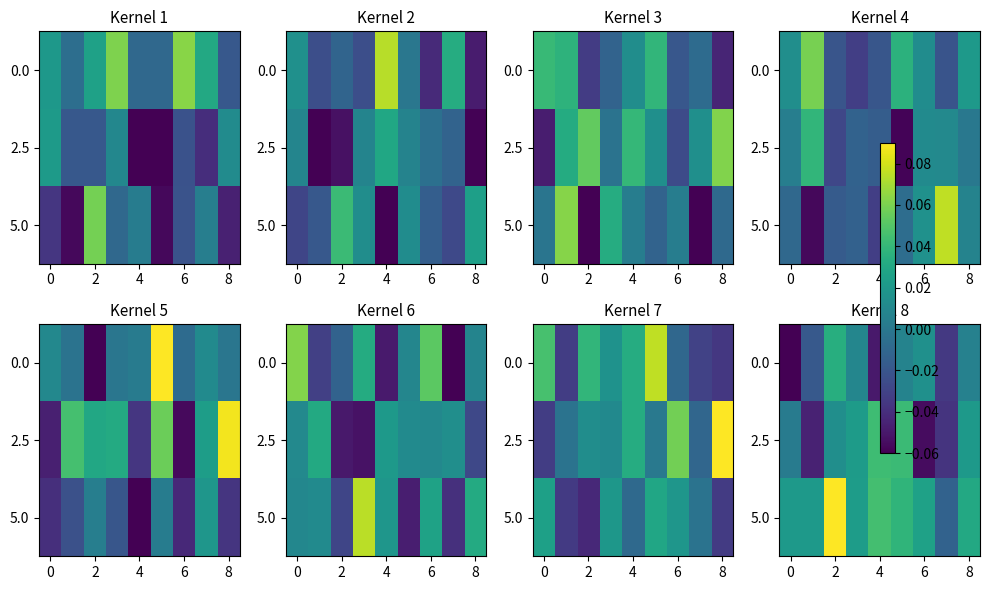

What is the difference between the maximum and minimum values in the 5.0 series?

0.2